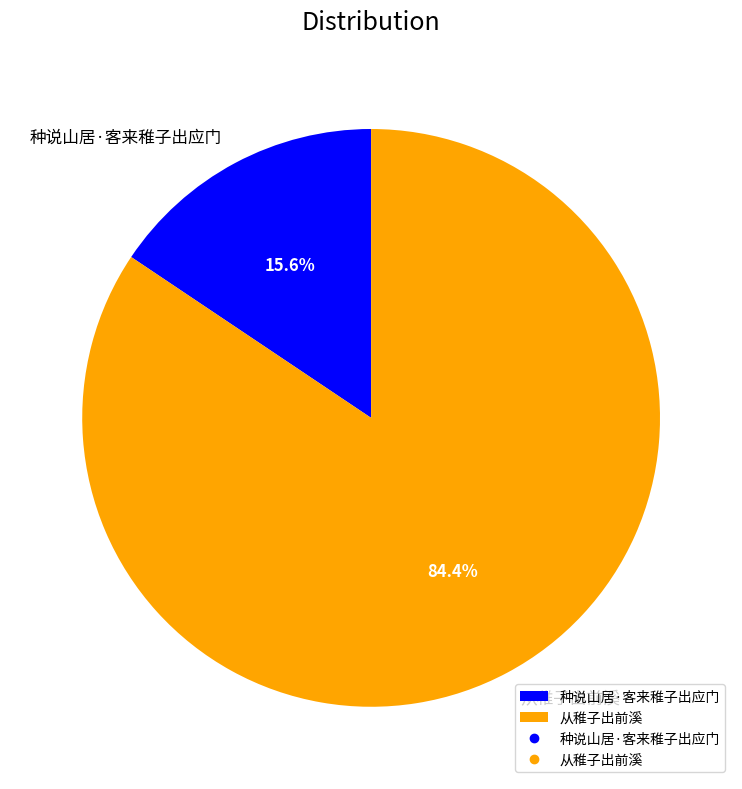

What percentage is the 种说山居·客来稚子出应门 slice, to the nearest percent?

16%